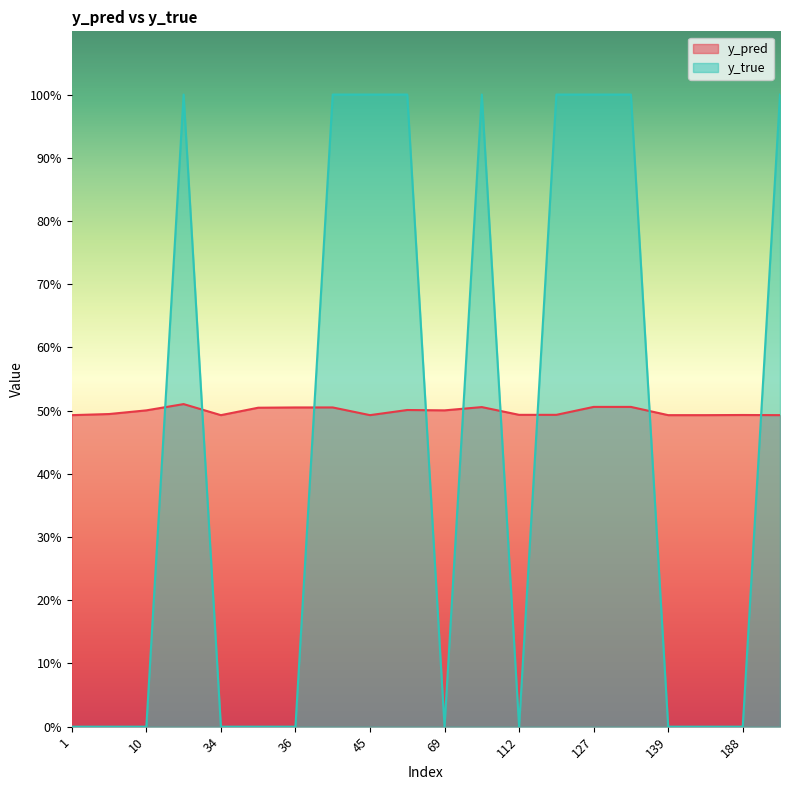

At how many categories does at least one series exceed 0?

20